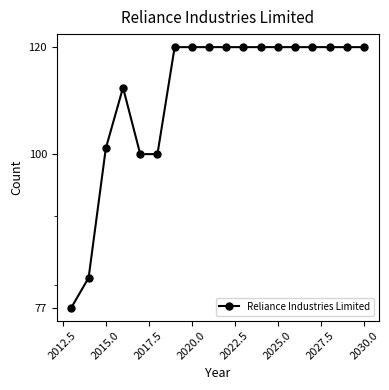

Read the value at 2030.0, to the nearest 5.

120